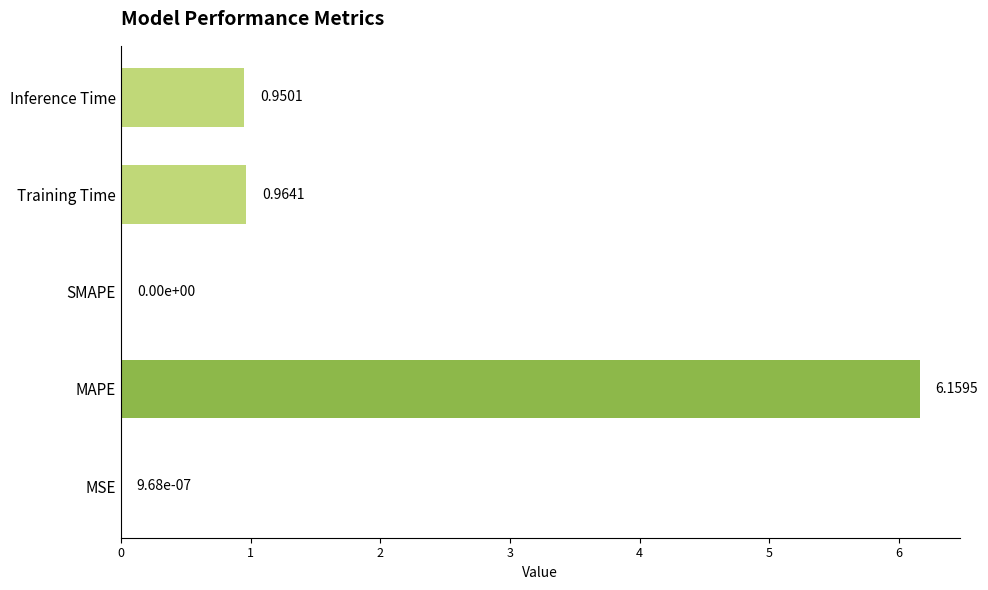

Which label corresponds to the largest value in the chart?

MAPE